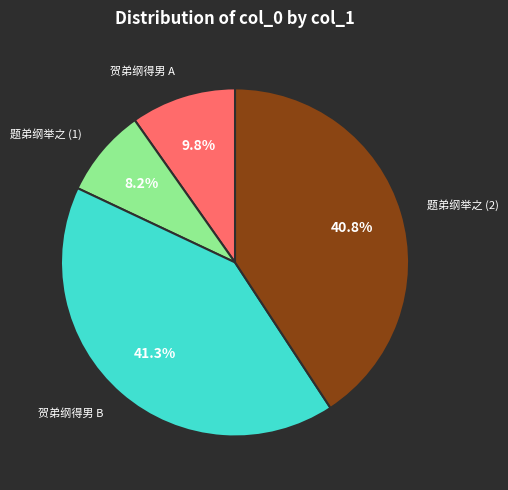

Is 贺弟纲得男 B the majority of the pie?

No